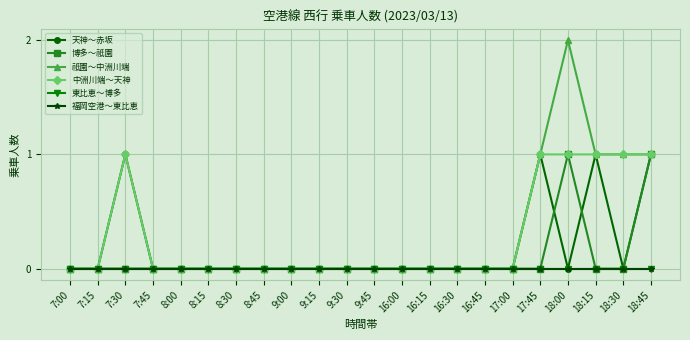

Does the chart have visible grid lines?

Yes